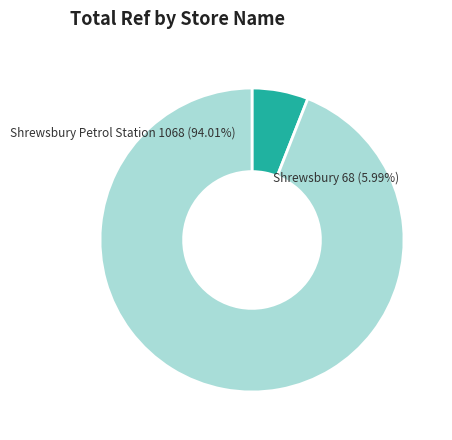

What is the ratio of the value at Shrewsbury to the value at Shrewsbury Petrol Station?

0.1